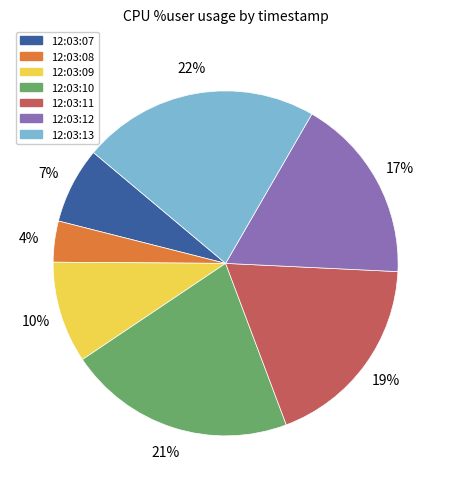

What is the ratio of the value at 12:03:12 to the value at 12:03:11?

0.9